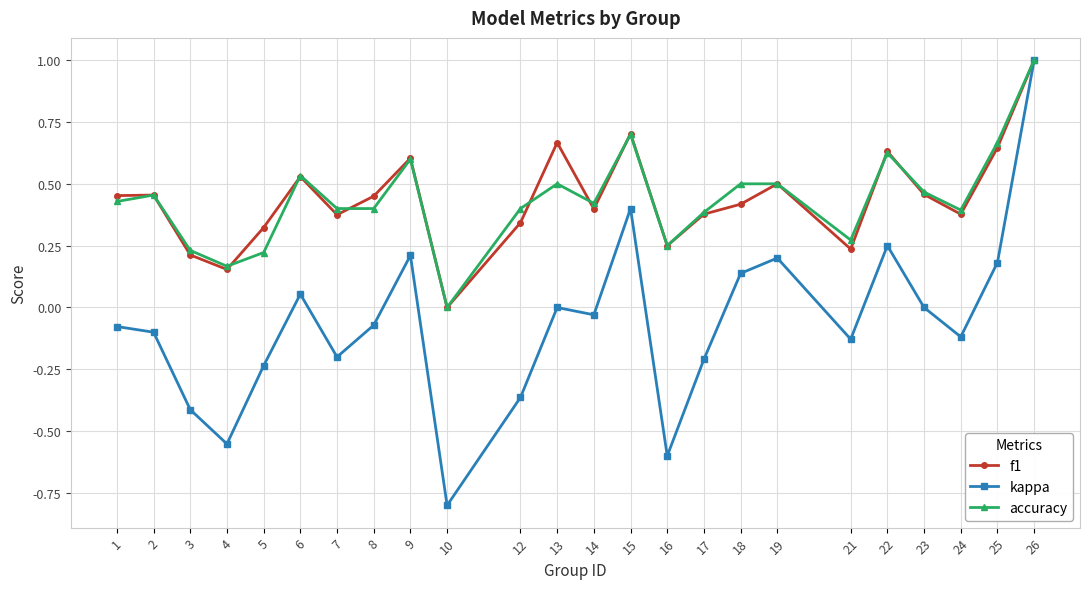

The kappa series shows -0.1 at 2. True or false?

True